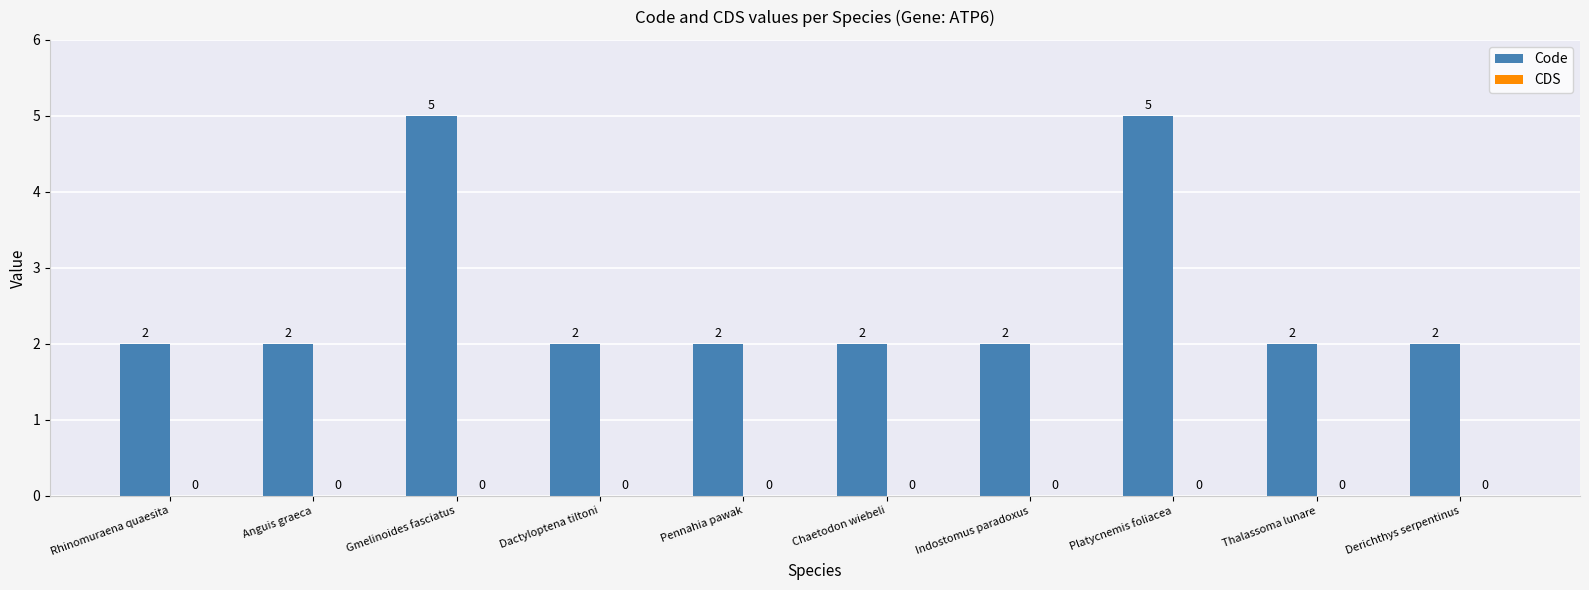

Reading left to right, what are all the values shown in this chart?

Rhinomuraena quaesita=2	Anguis graeca=2	Gmelinoides fasciatus=5	Dactyloptena tiltoni=2	Pennahia pawak=2	Chaetodon wiebeli=2	Indostomus paradoxus=2	Platycnemis foliacea=5	Thalassoma lunare=2	Derichthys serpentinus=2